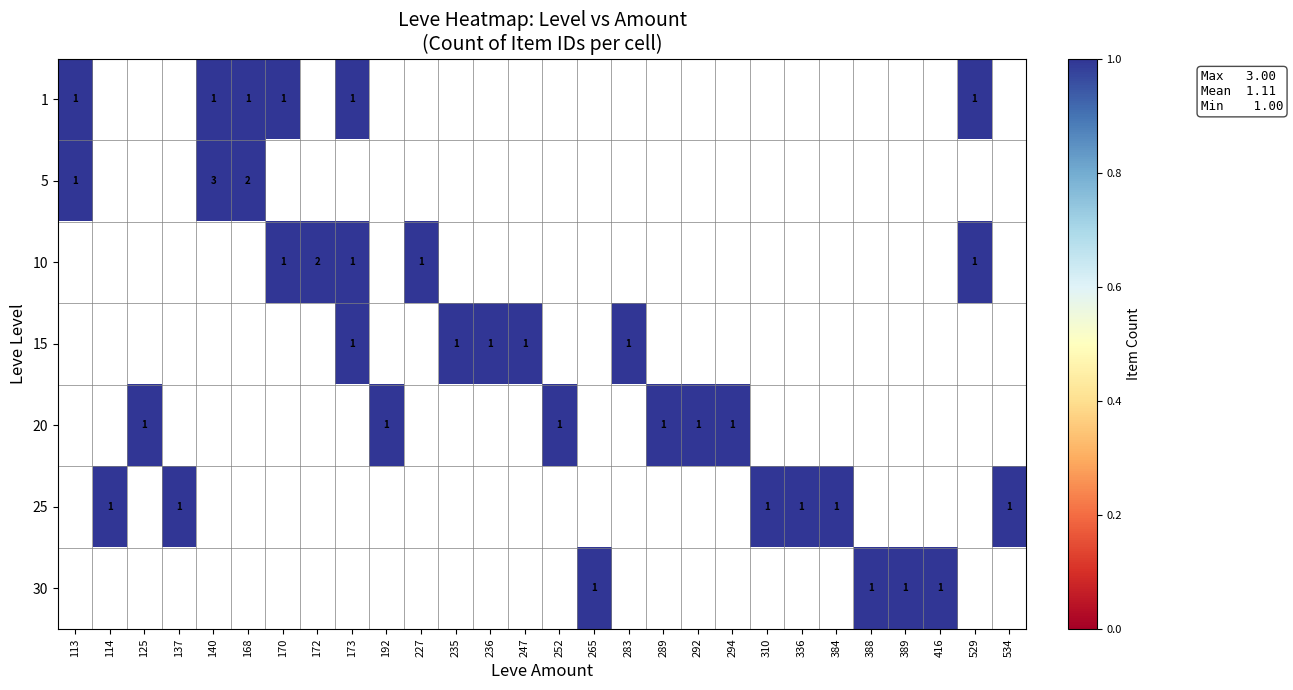

Count the 10 values in the range 0 to 1.

27